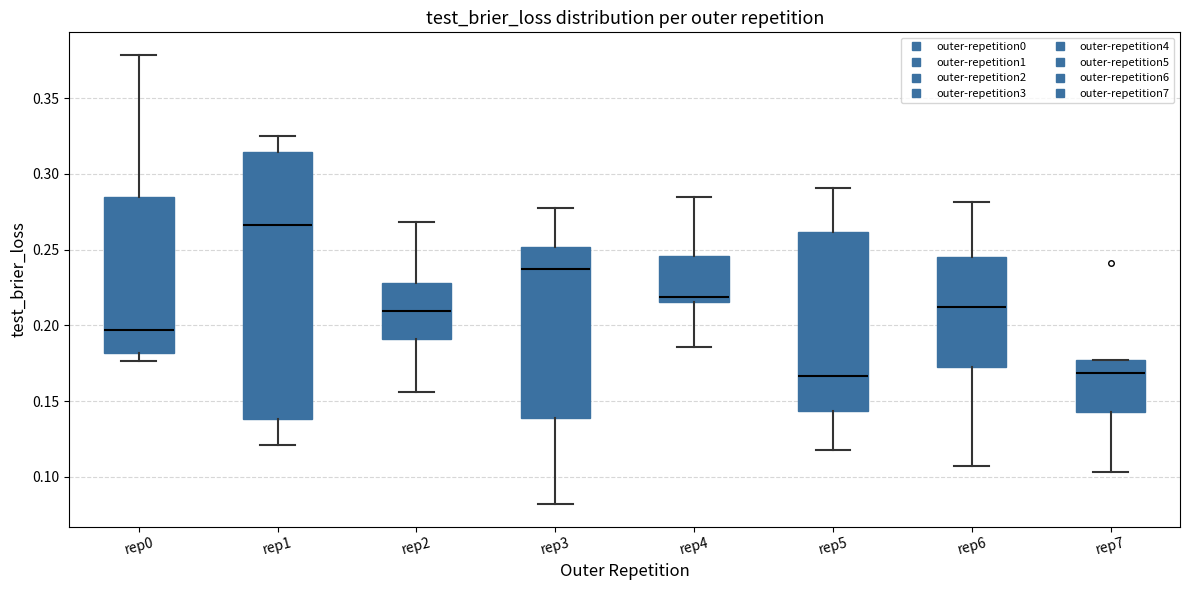

Which box has the highest median line?

rep1